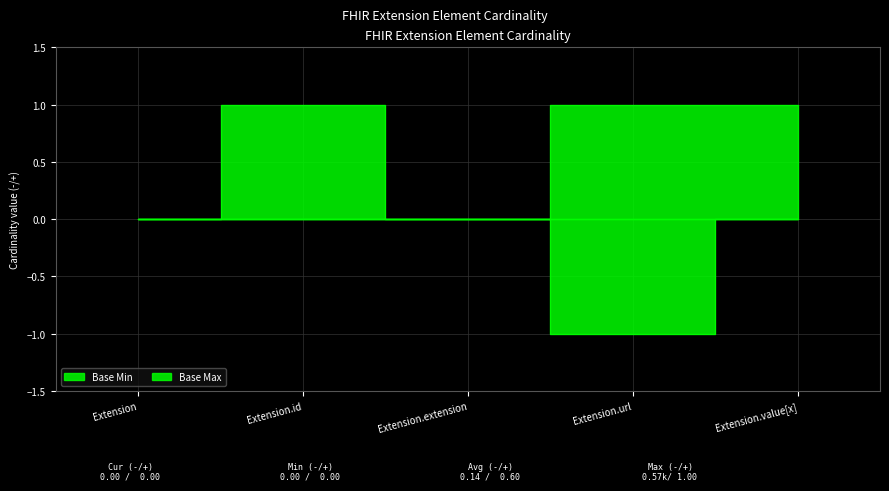

True or false: Base Min and Base Max intersect in this chart.

False